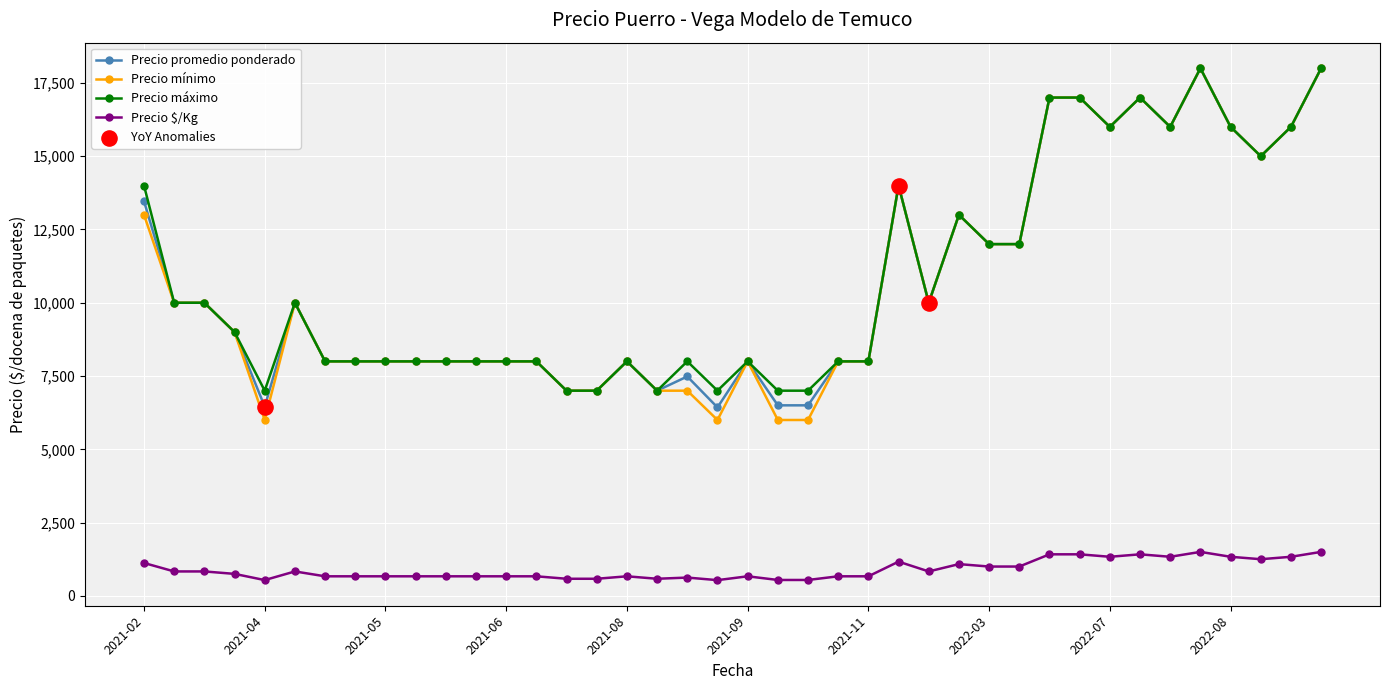

What is the value of the Precio promedio ponderado point at the 17th from the left?

8000